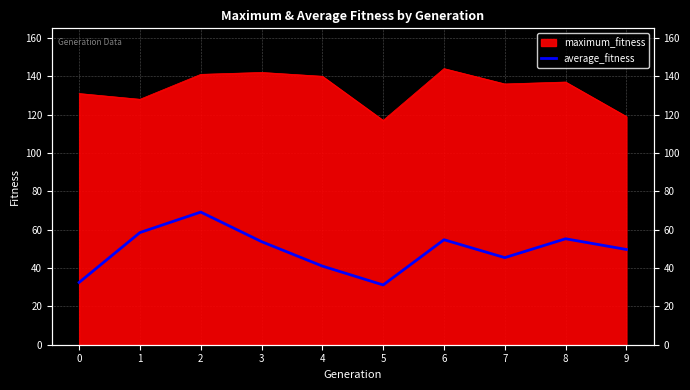

True or false: there are more than 2 points higher than both neighbors.

True